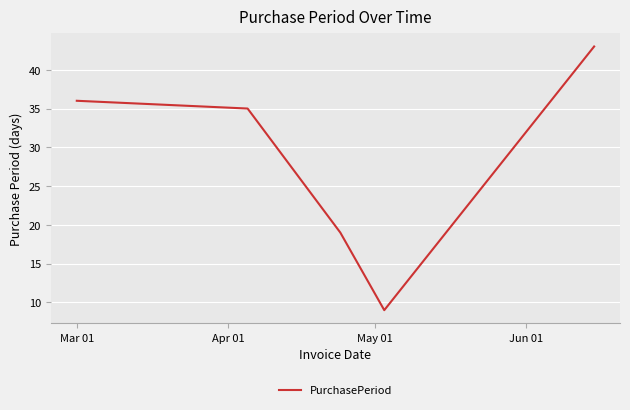

How many distinct data groups are displayed?

1